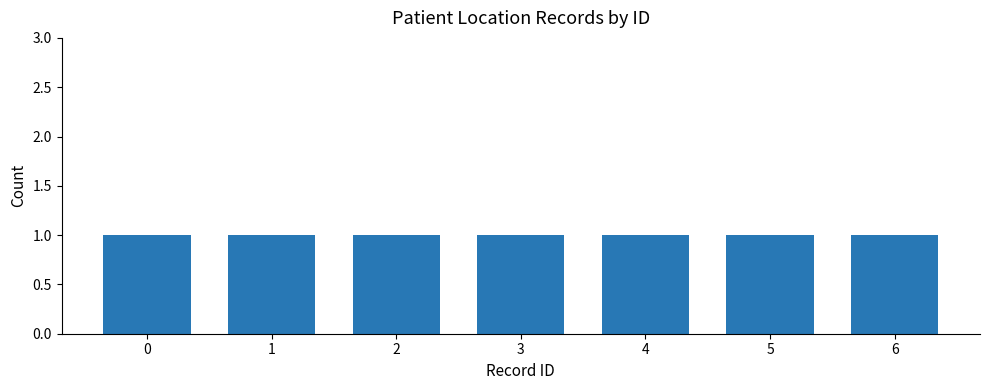

List the labels in order of value, largest first.

6, 5, 4, 3, 2, 1, 0